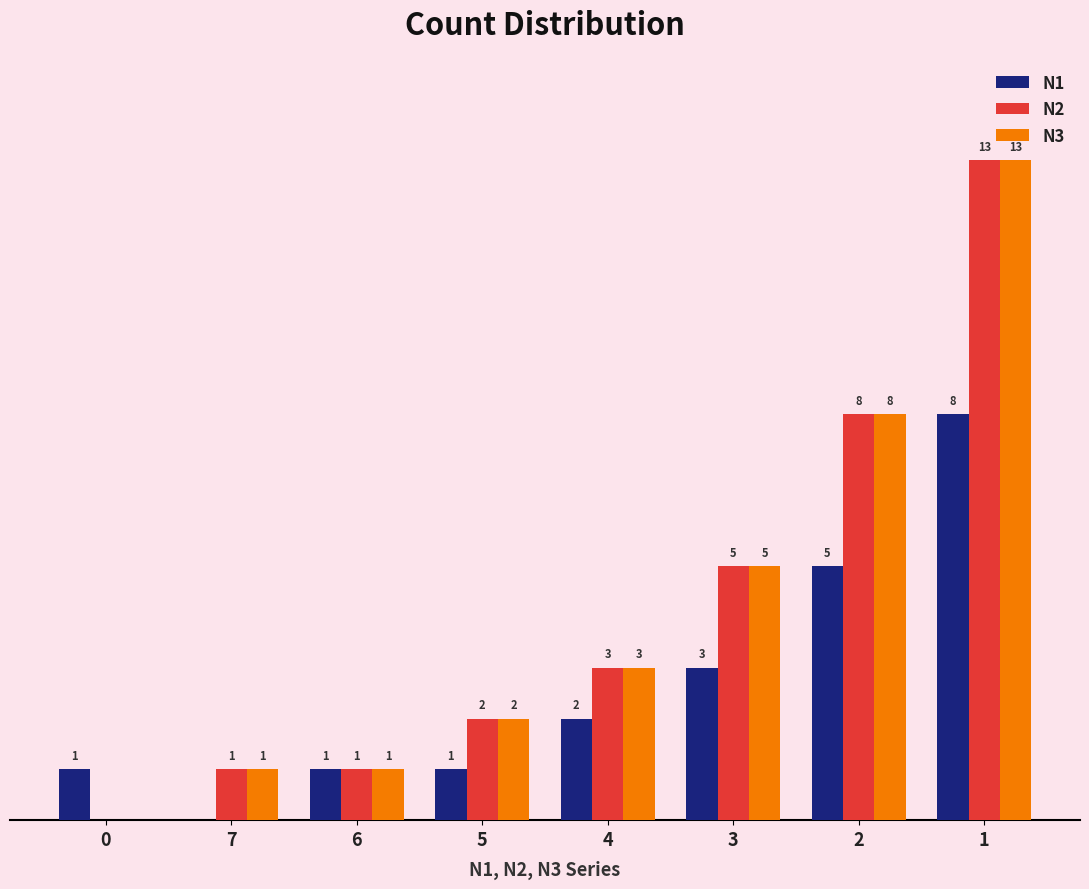

Which series changed the most between 7 and 6?

N1